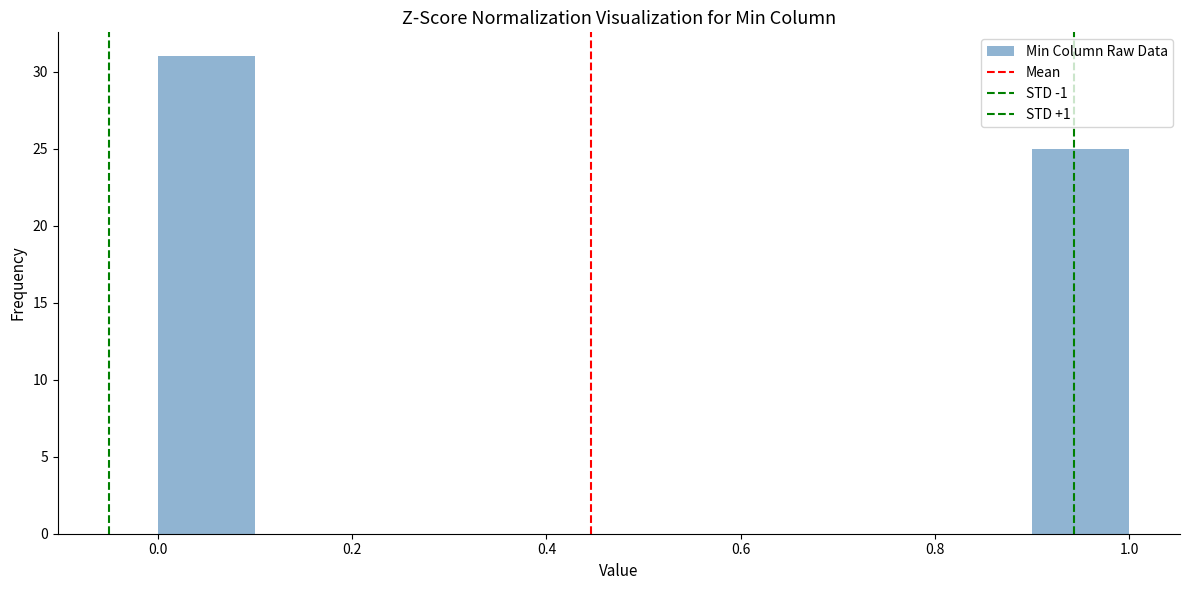

Over which range of the x-axis is the bar tallest?

0.0 to 0.1